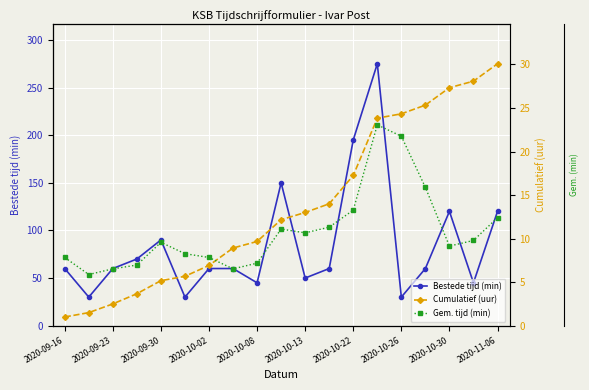

Is it true that Bestede tijd (min) equals 120 at 2020-10-30?

True